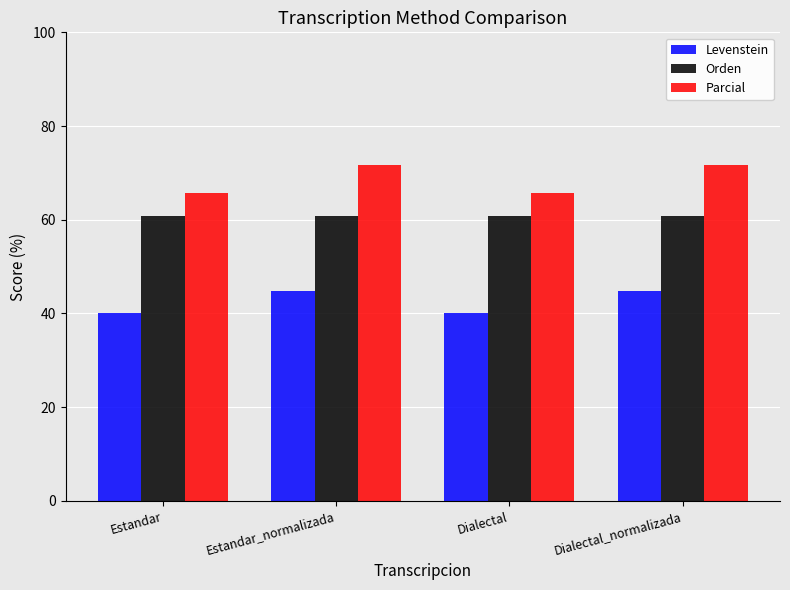

How many data points in Levenstein are less than 44?

2